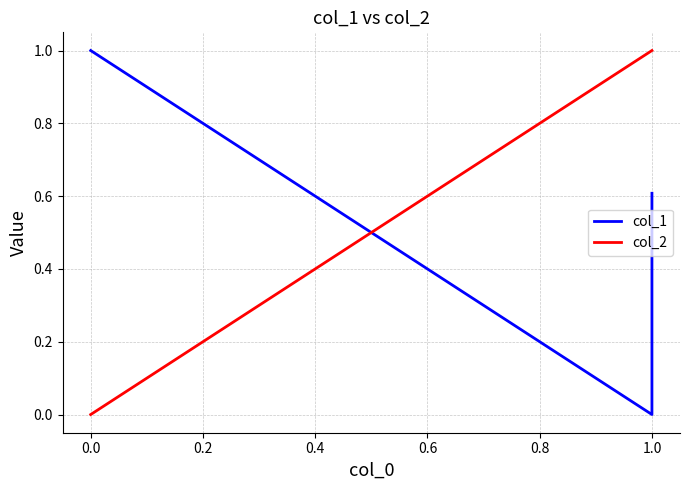

How many lines are shown in the chart?

2